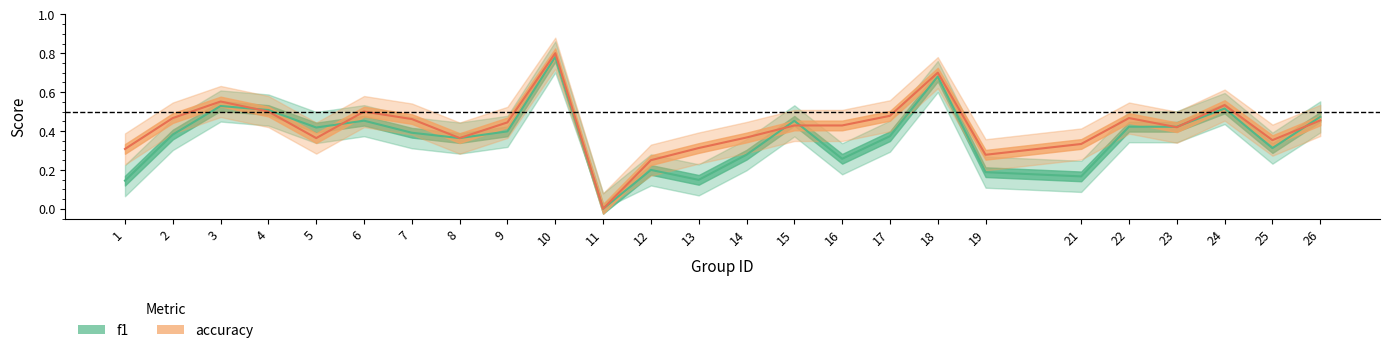

What is the difference between the highest and lowest values at 7?

0.1